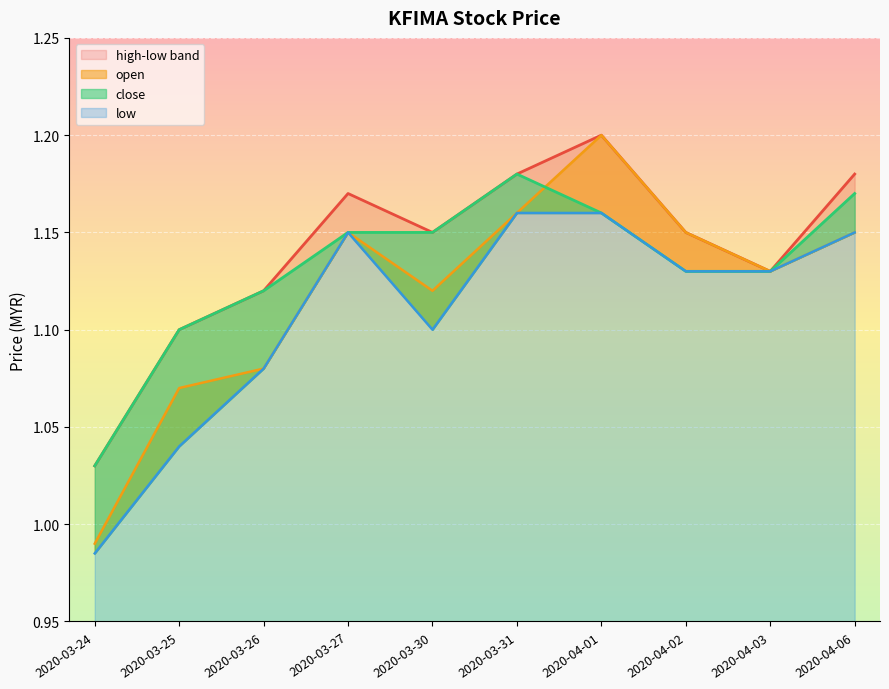

True or false: open has a value of 1.1 at 2020-03-25.

True